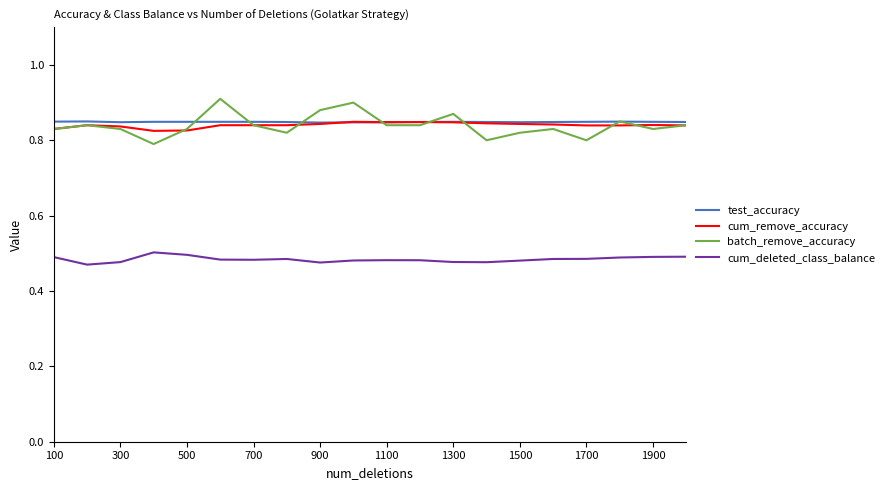

True or false: cum_deleted_class_balance and test_accuracy intersect in this chart.

False